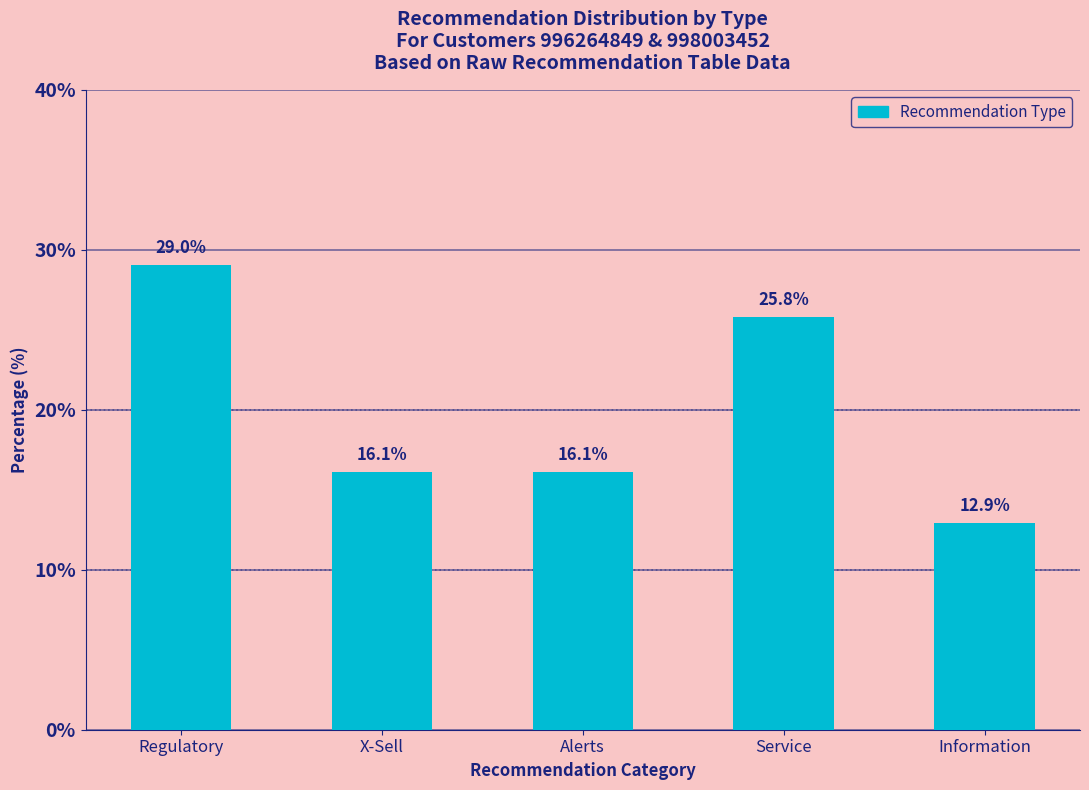

What is the maximum value shown in the chart?

29.0